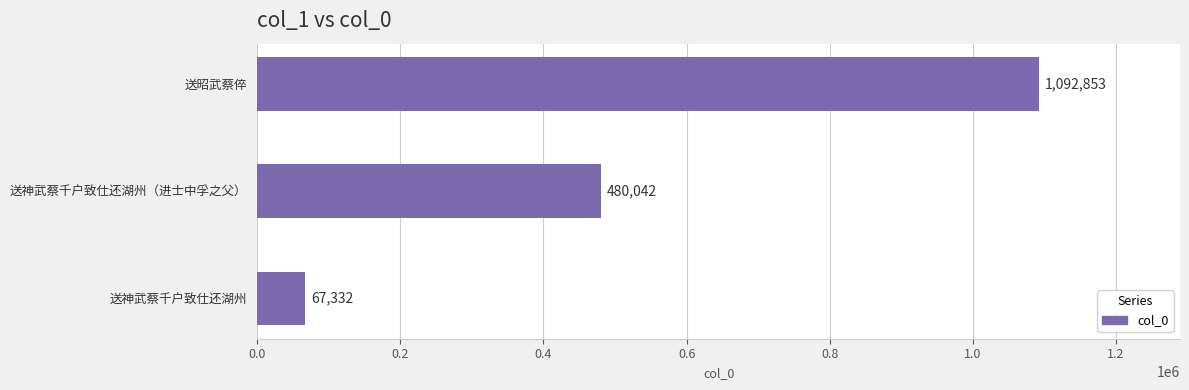

Are the bars horizontal?

Yes